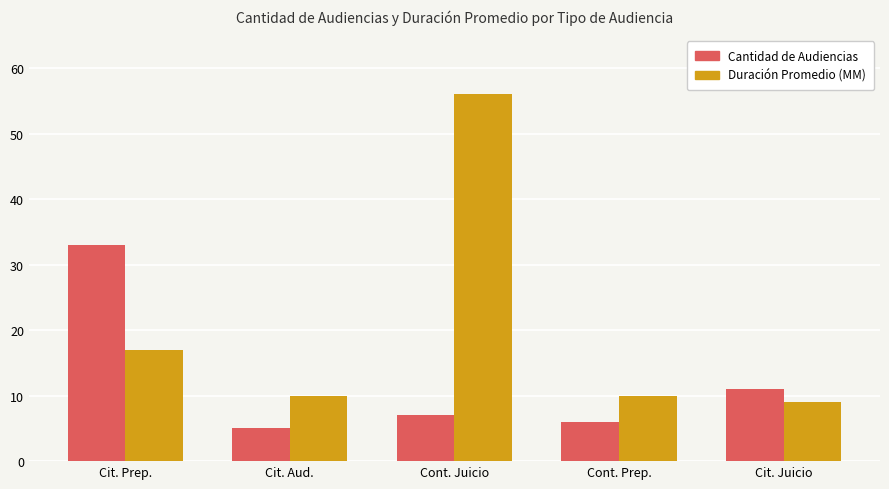

What is the spread (max minus min) of values at Cont. Juicio?

49